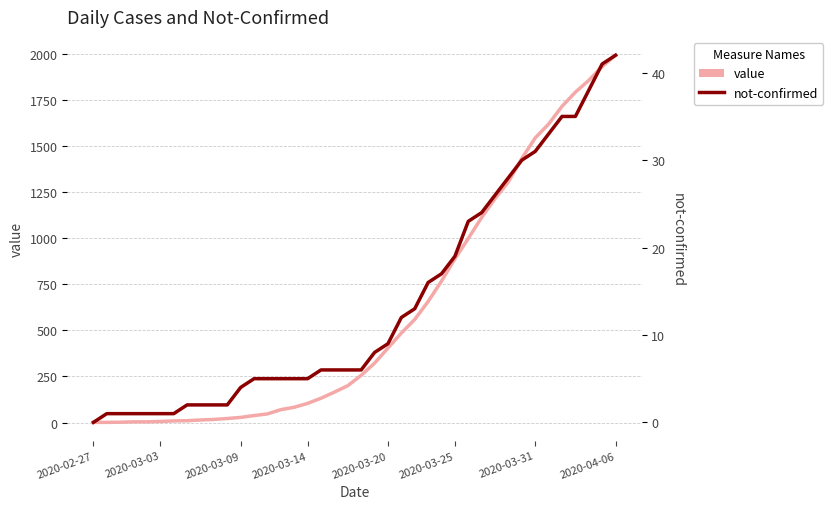

True or false: value and not-confirmed cross at least once.

False